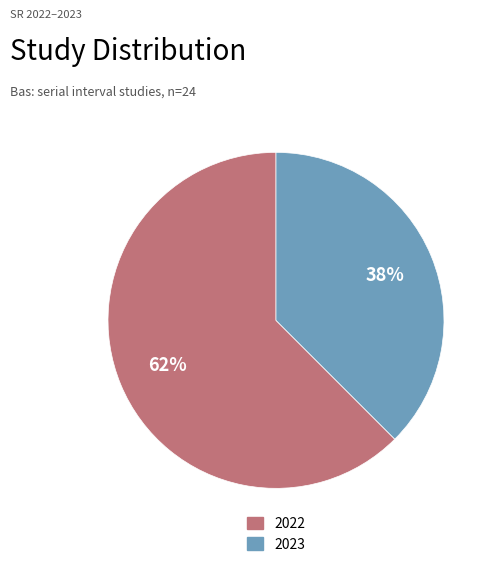

To the nearest percent, what is the average slice percentage?

50%